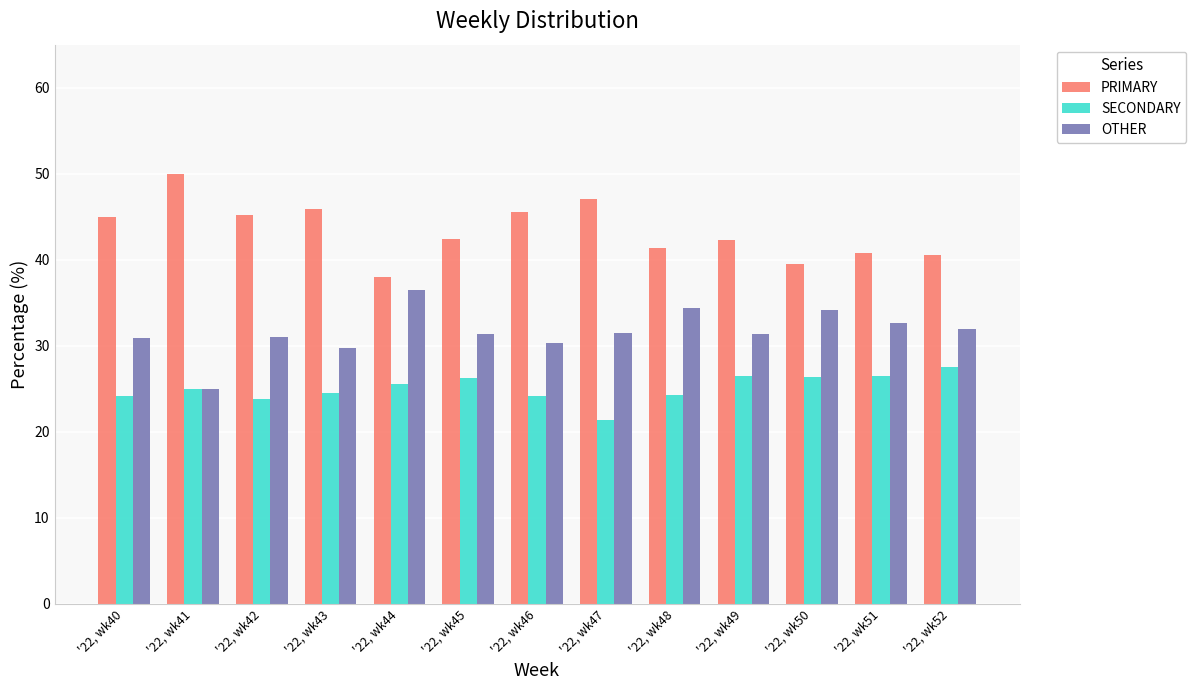

Does the chart contain any negative values?

No